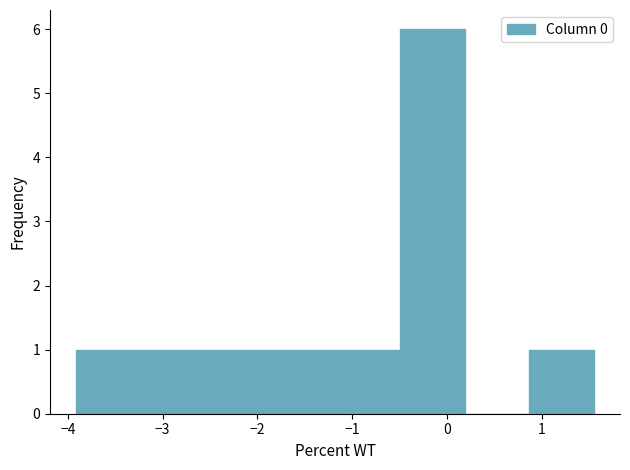

Reading left to right, transcribe this chart: for each bar, give the range it covers on the x-axis and its height. Neither the bar edges nor the heights are printed on the chart, so give them approximately, as read against the axes.

-3.9 to -3.2: 1
-3.2 to -2.5: 1
-2.5 to -1.9: 1
-1.9 to -1.2: 1
-1.2 to -0.5: 1
-0.5 to 0.2: 6
0.2 to 0.9: 0
0.9 to 1.6: 1